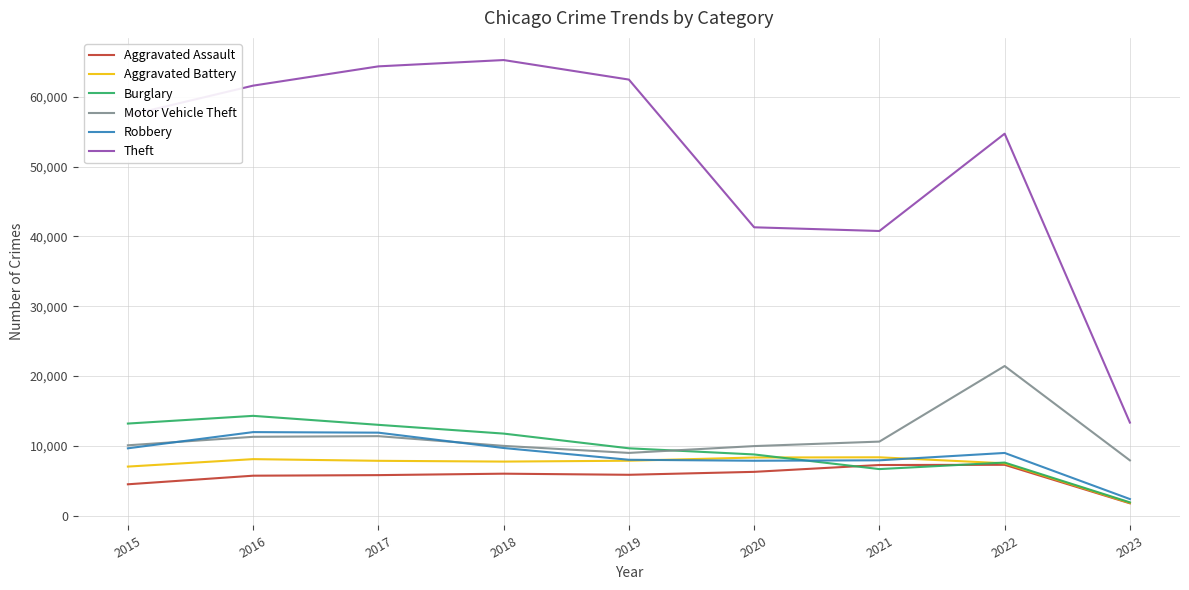

How many values in the Aggravated Assault series are below 5841?

4